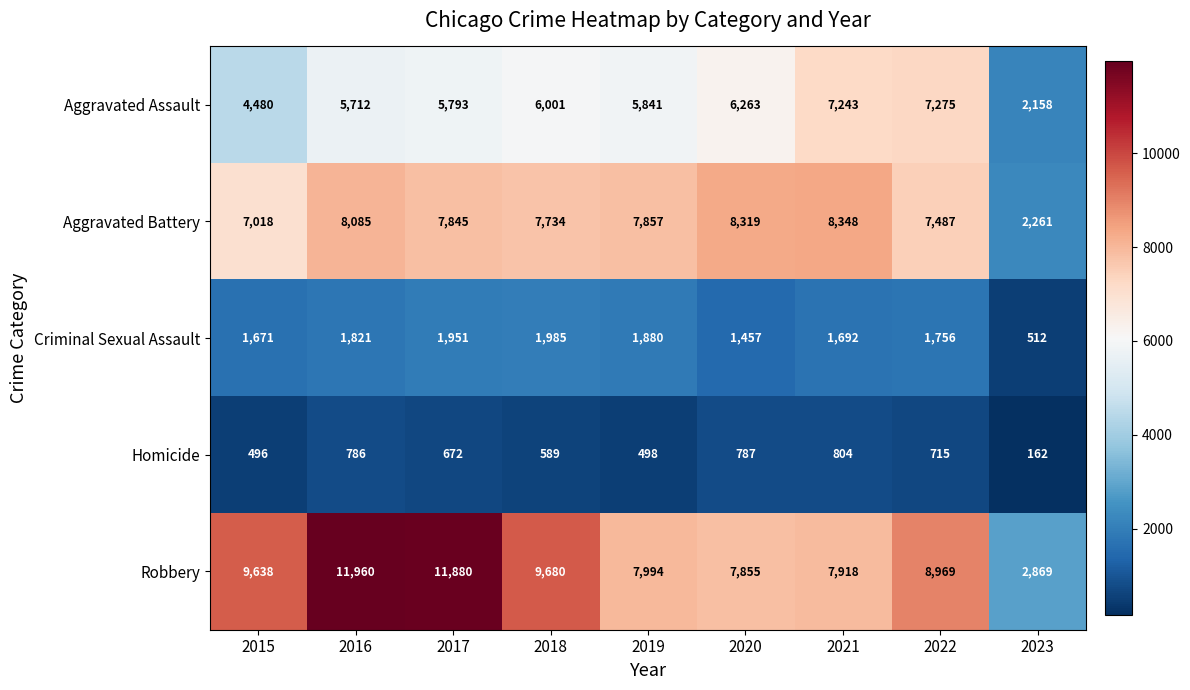

What is the average value of the Homicide series?

612